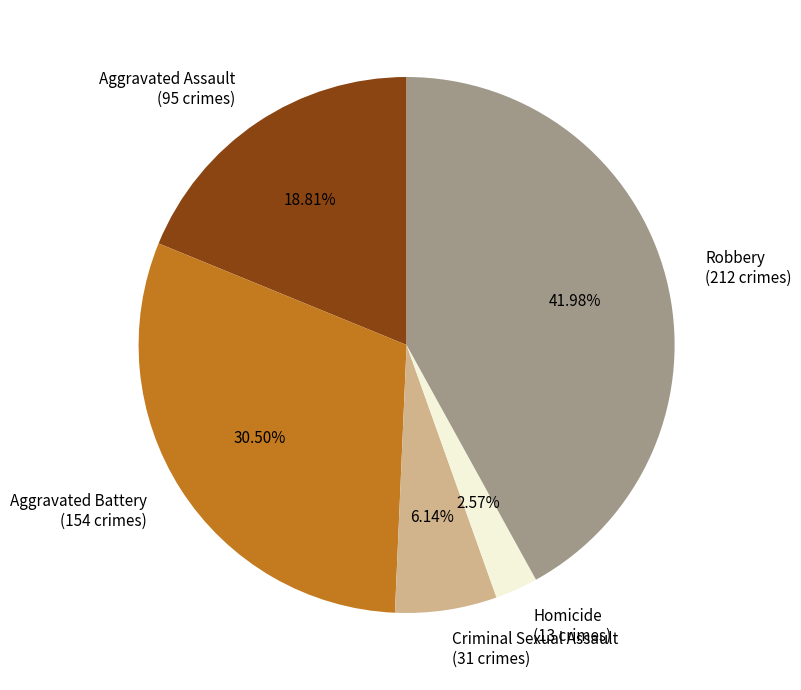

What portion of the pie excludes Homicide?

97.4%